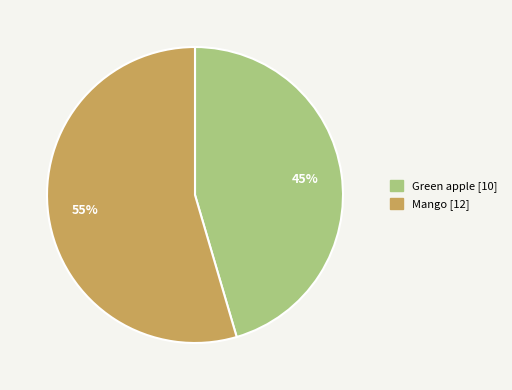

The Mango slice represents 49% of the pie. True or false?

False